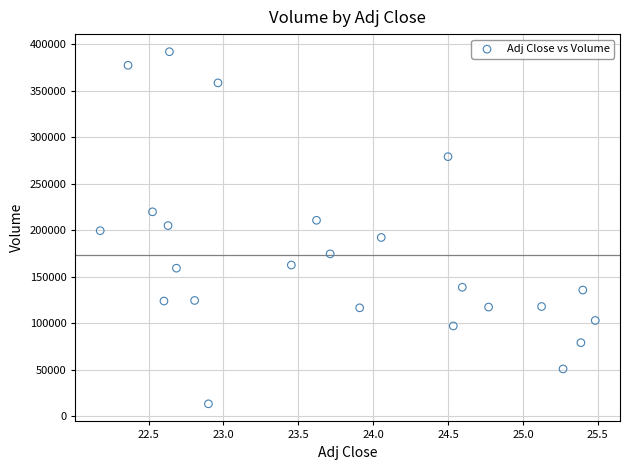

What is the range of Y values (max minus min)?

378500